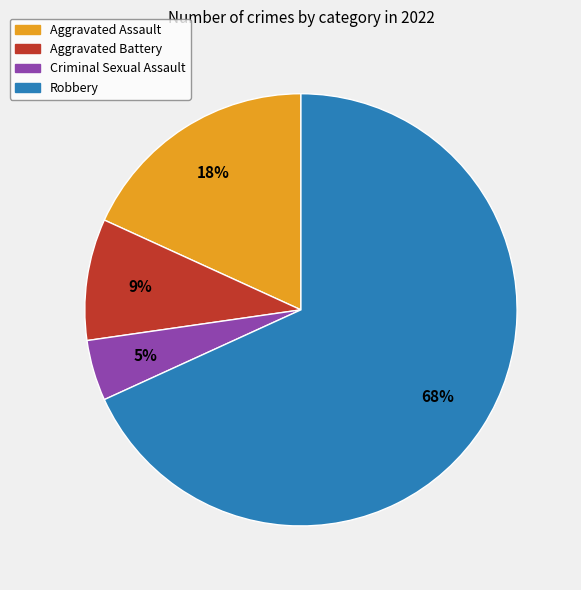

Which slice is the largest?

Robbery